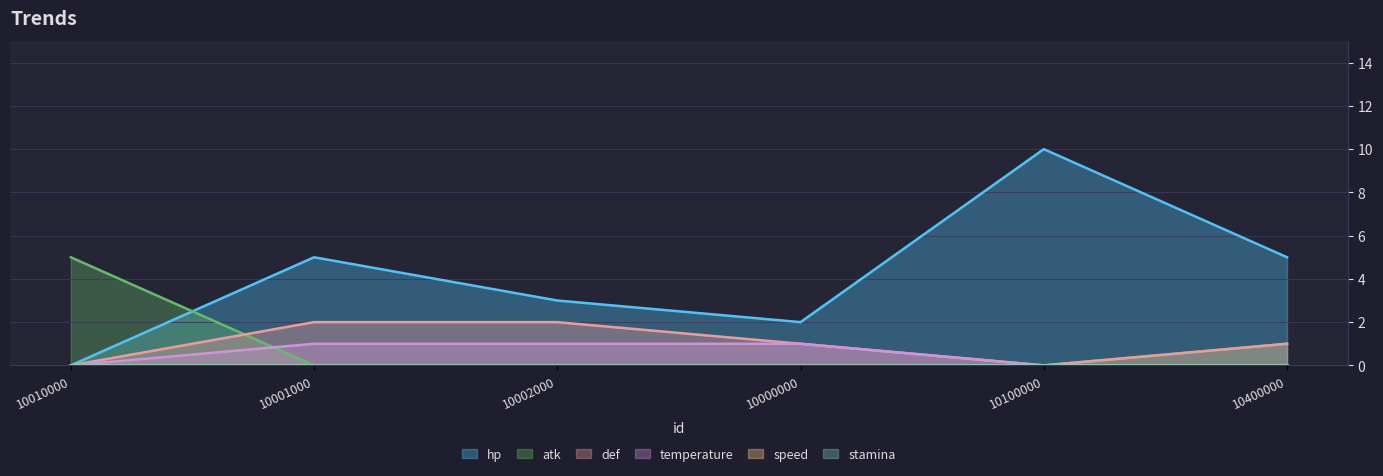

After their last crossing, which series has the higher values: atk or temperature?

temperature